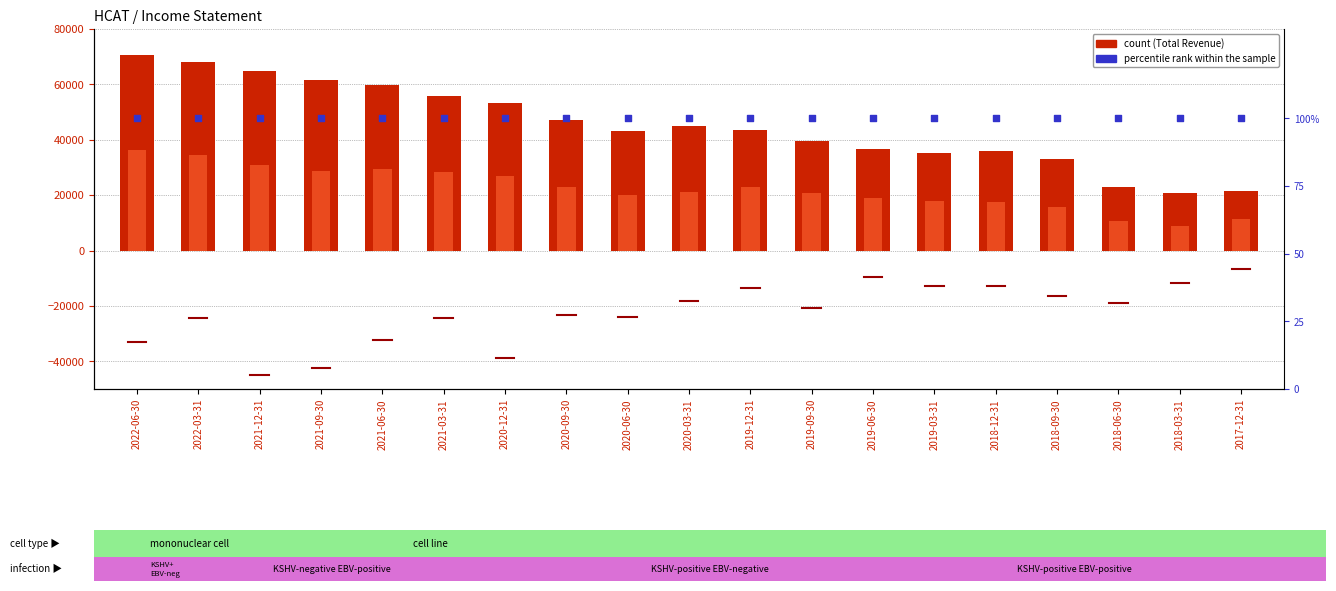

Which series has the largest total across all categories?

Total Revenue